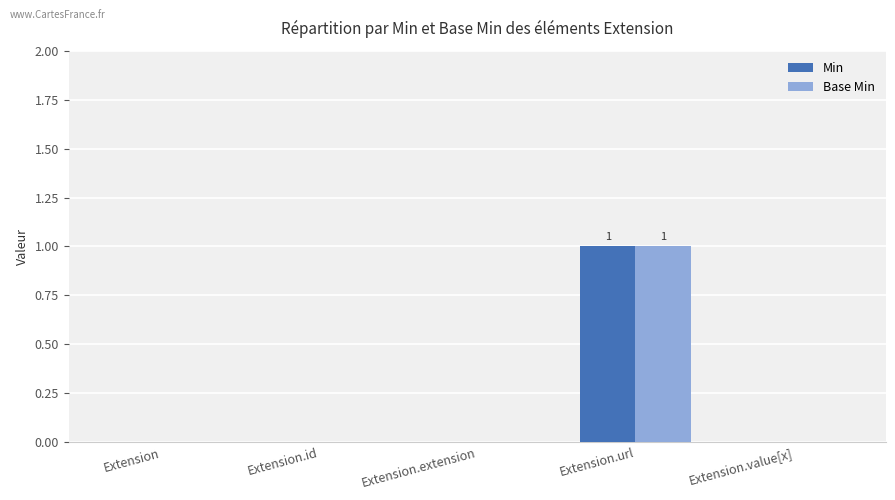

Reading left to right, extract all data points from this chart.

Min: Extension=0	Extension.id=0	Extension.extension=0	Extension.url=1	Extension.value[x]=0
Base Min: Extension=0	Extension.id=0	Extension.extension=0	Extension.url=1	Extension.value[x]=0